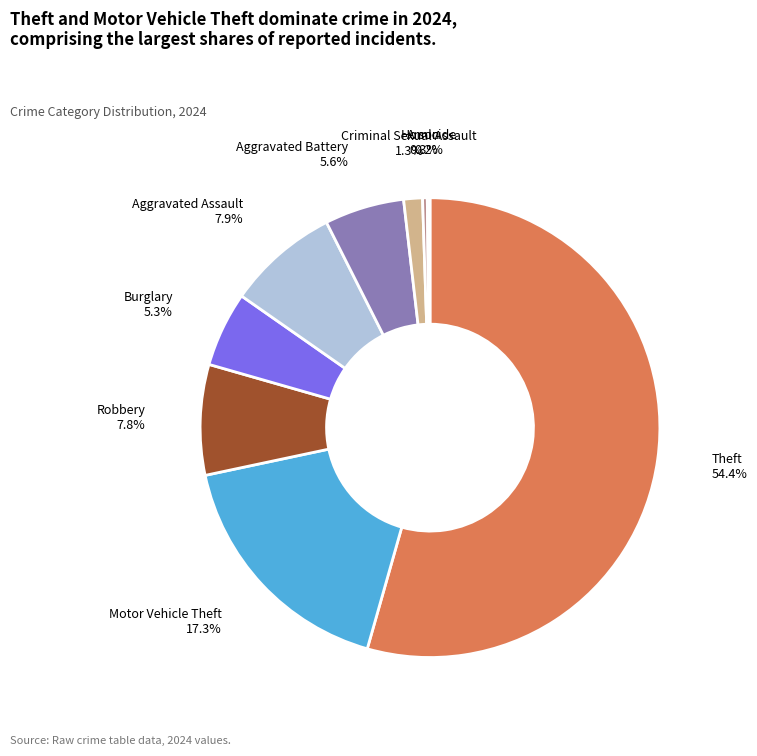

Which has a higher value, Criminal Sexual Assault or Theft?

Theft